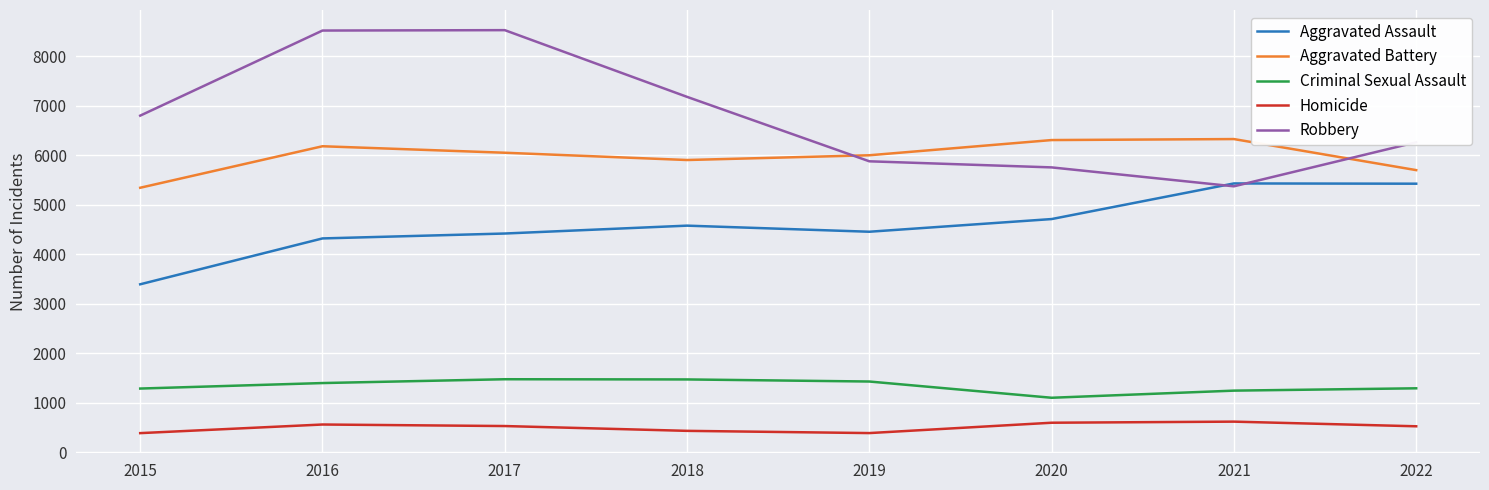

What is the smallest value displayed?

390